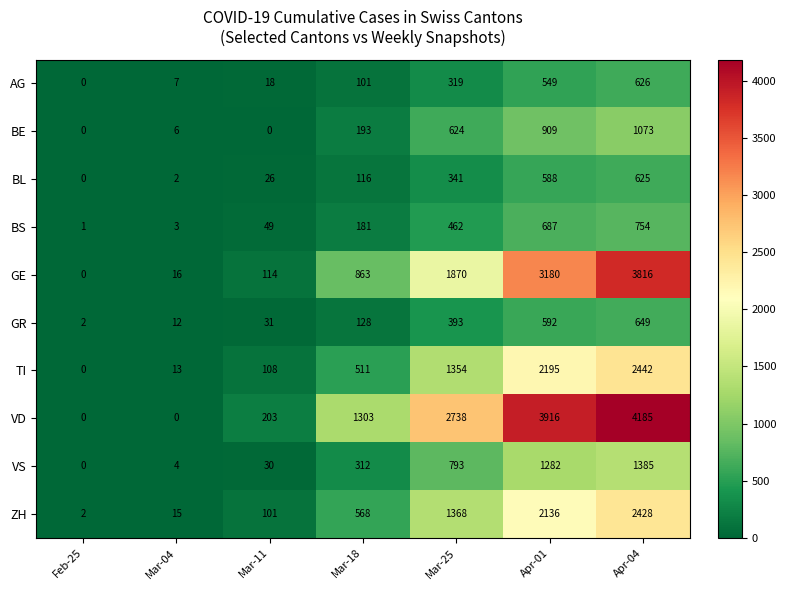

Which category has the highest value in the TI series?

Apr-04